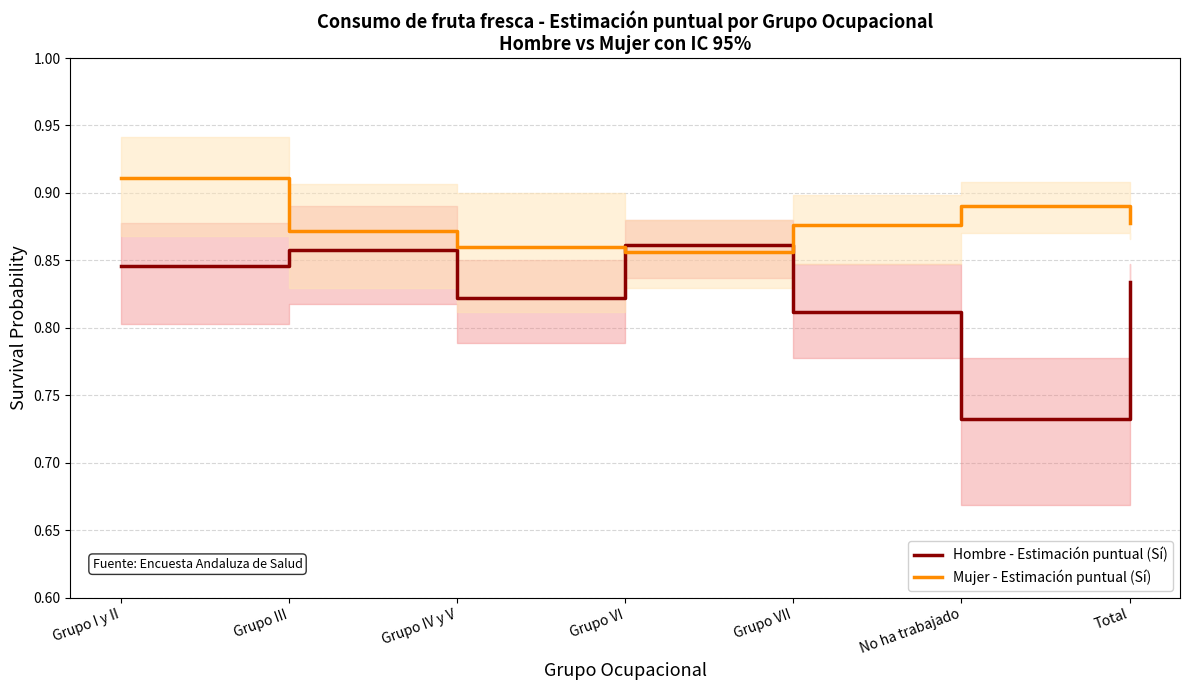

Which series has the largest range (max minus min)?

Hombre - Estimación puntual (Sí)